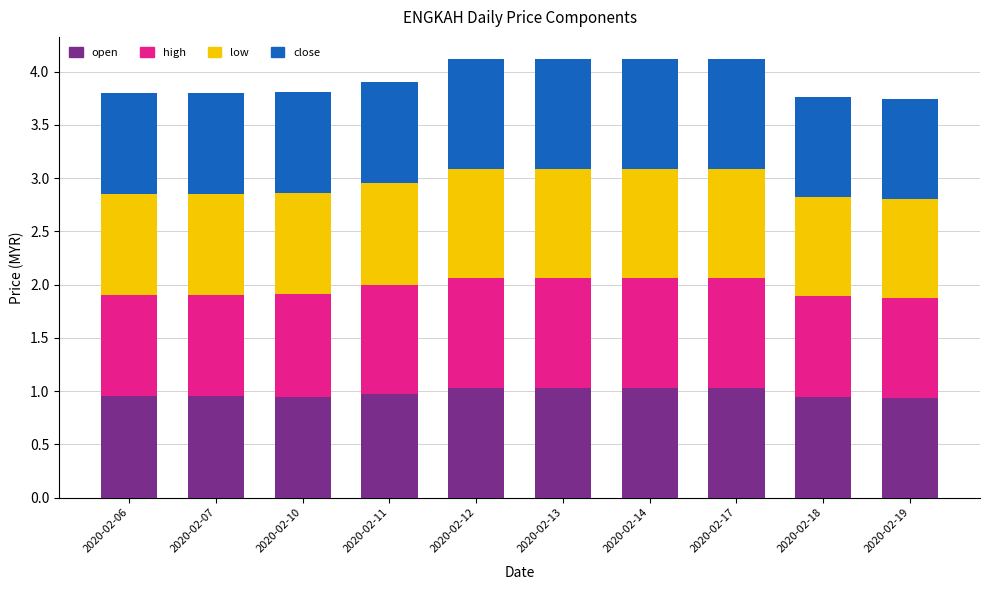

What is the total value across all series at 2020-02-17?

4.1